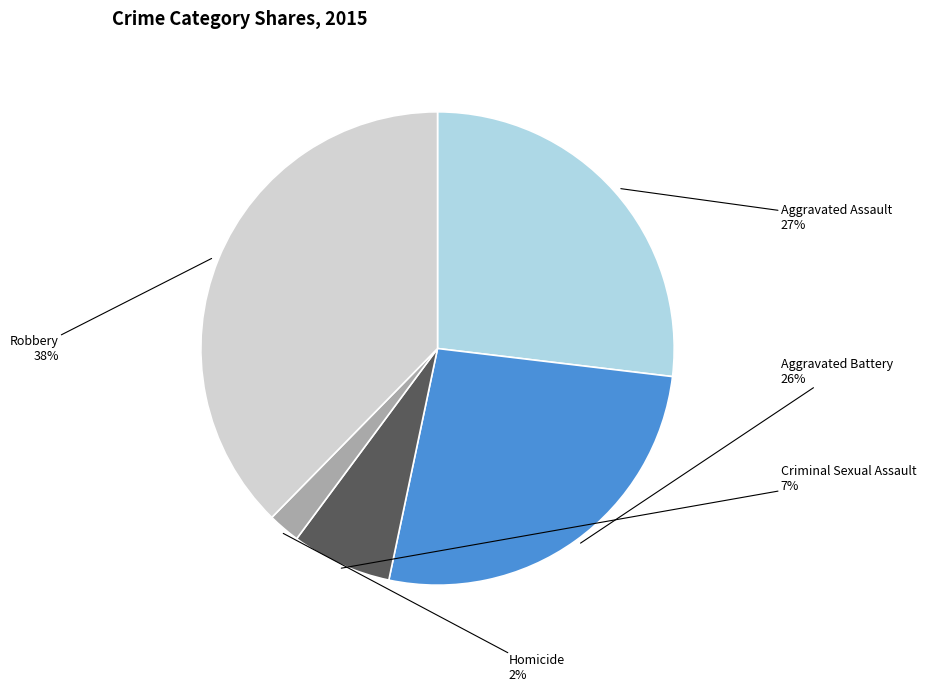

What percentage is the Homicide slice, to the nearest percent?

2%